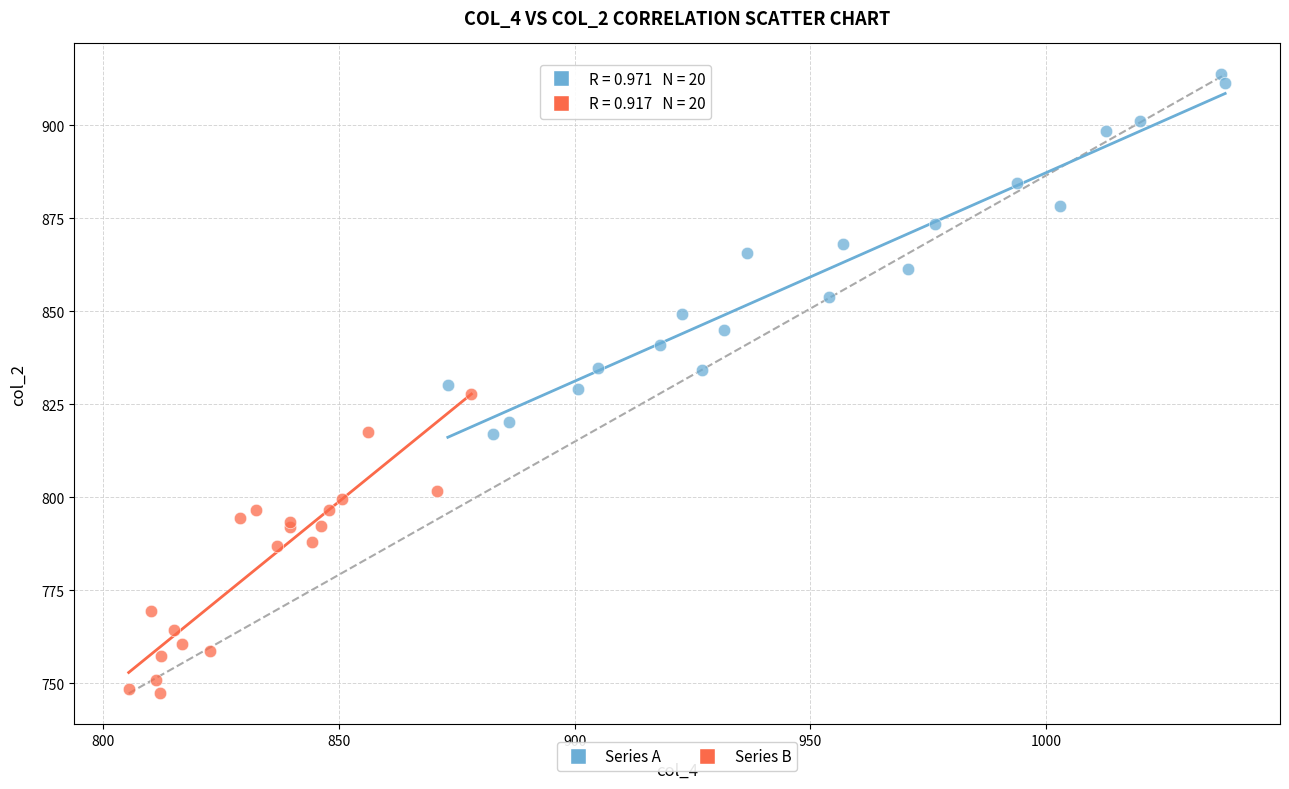

Which series contains the highest Y value?

Series A